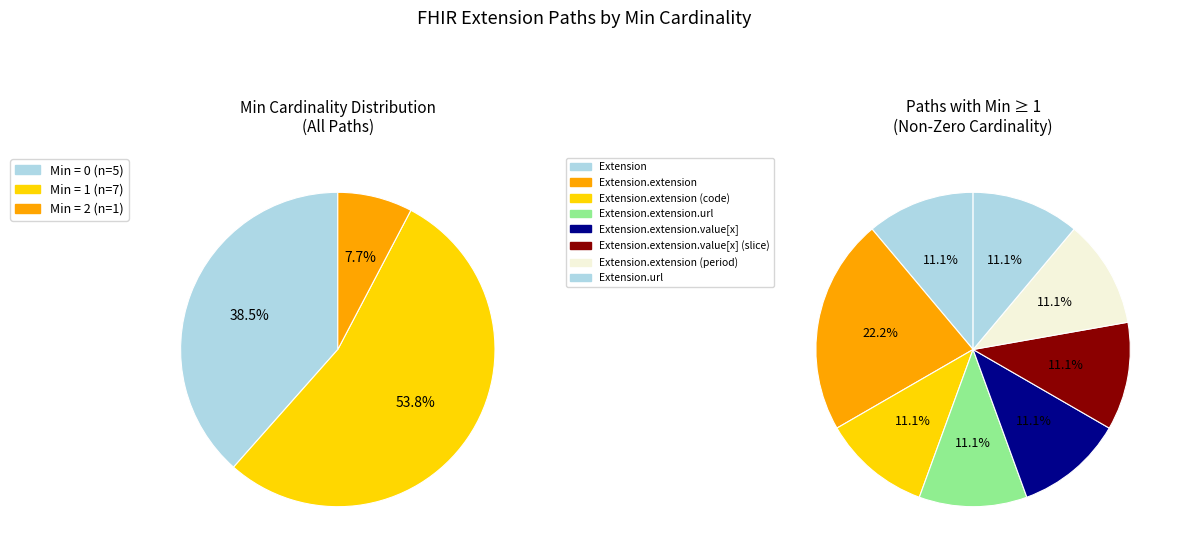

Does Extension.extension.extension account for over 50% of the chart?

No